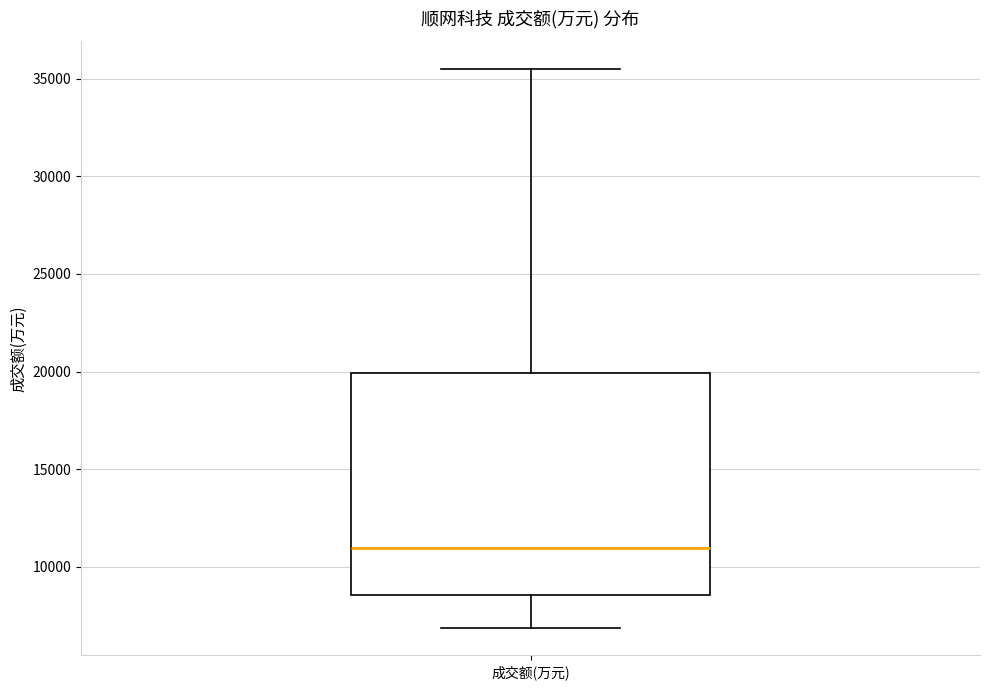

Read this box plot against the y-axis: the position of the median line, the range covered by the box, and the ends of both whiskers. The values are not printed on the chart, so give them approximately, as read against the axis.

median 11000, box 8500 to 20000, whiskers 7000 to 35500